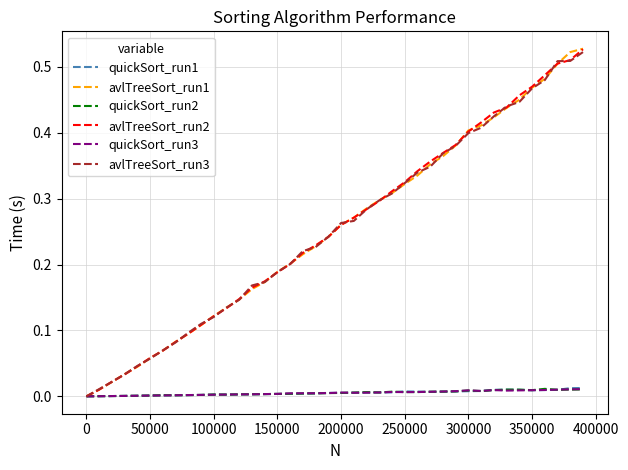

What are all the series names shown in the legend?

quickSort_run1, avlTreeSort_run1, quickSort_run2, avlTreeSort_run2, quickSort_run3, avlTreeSort_run3